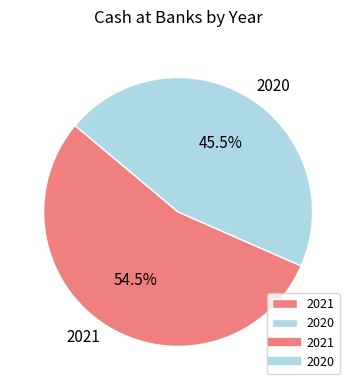

How many segments does this pie chart have?

2